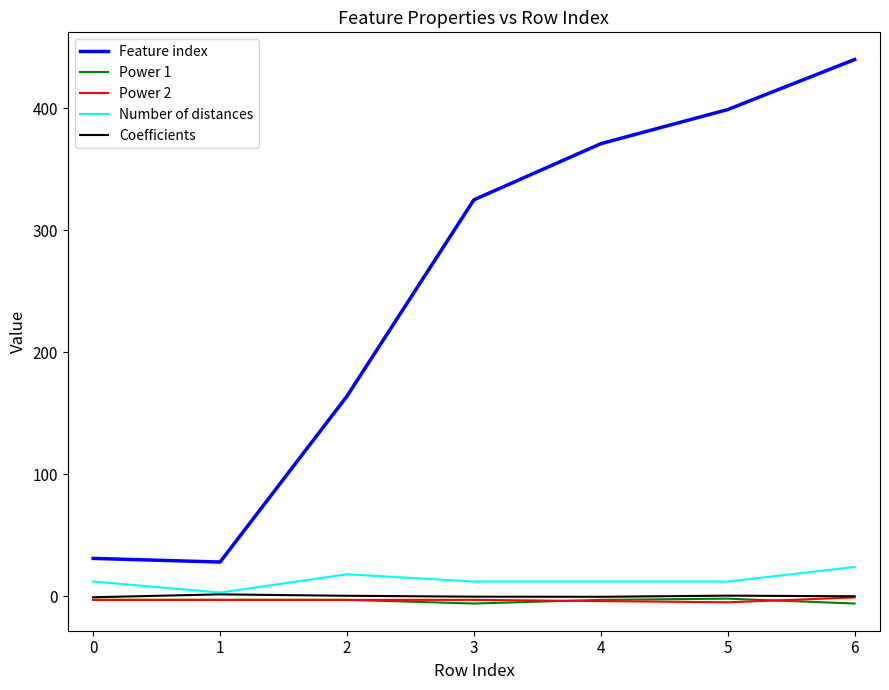

What are all the series names shown in the legend?

Feature index, Power 1, Power 2, Number of distances, Coefficients